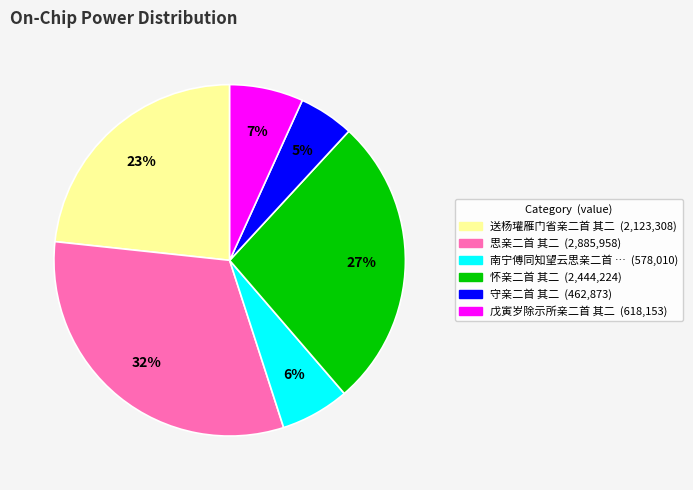

To the nearest percent, what is the average slice percentage?

17%